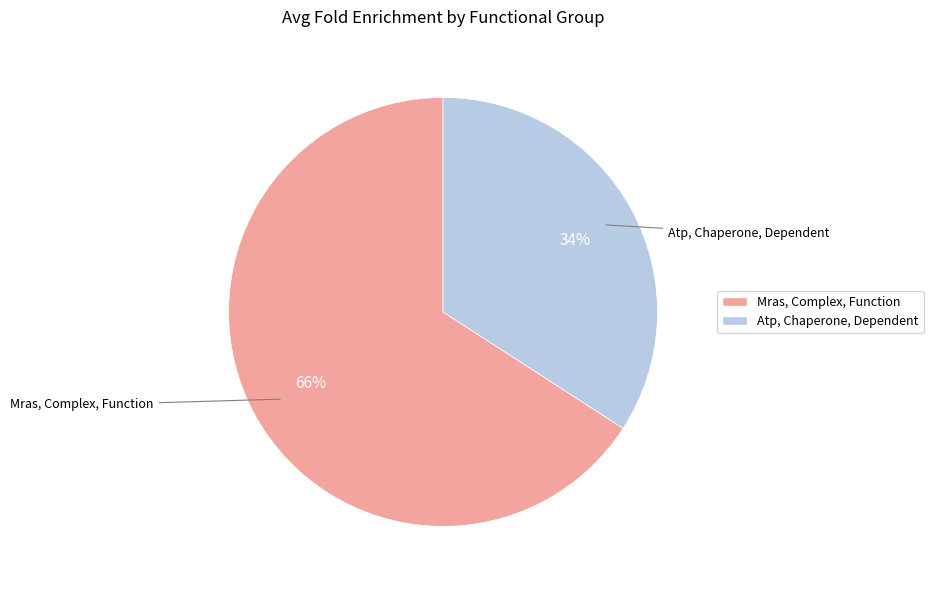

Is the sum of Mras, Complex, Function and Atp, Chaperone, Dependent greater than half?

Yes